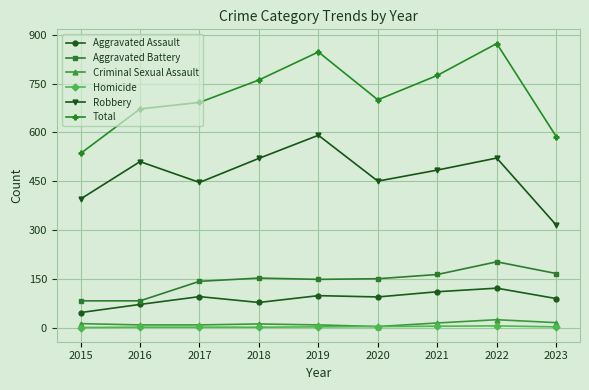

Which series has the largest total across all categories?

Total